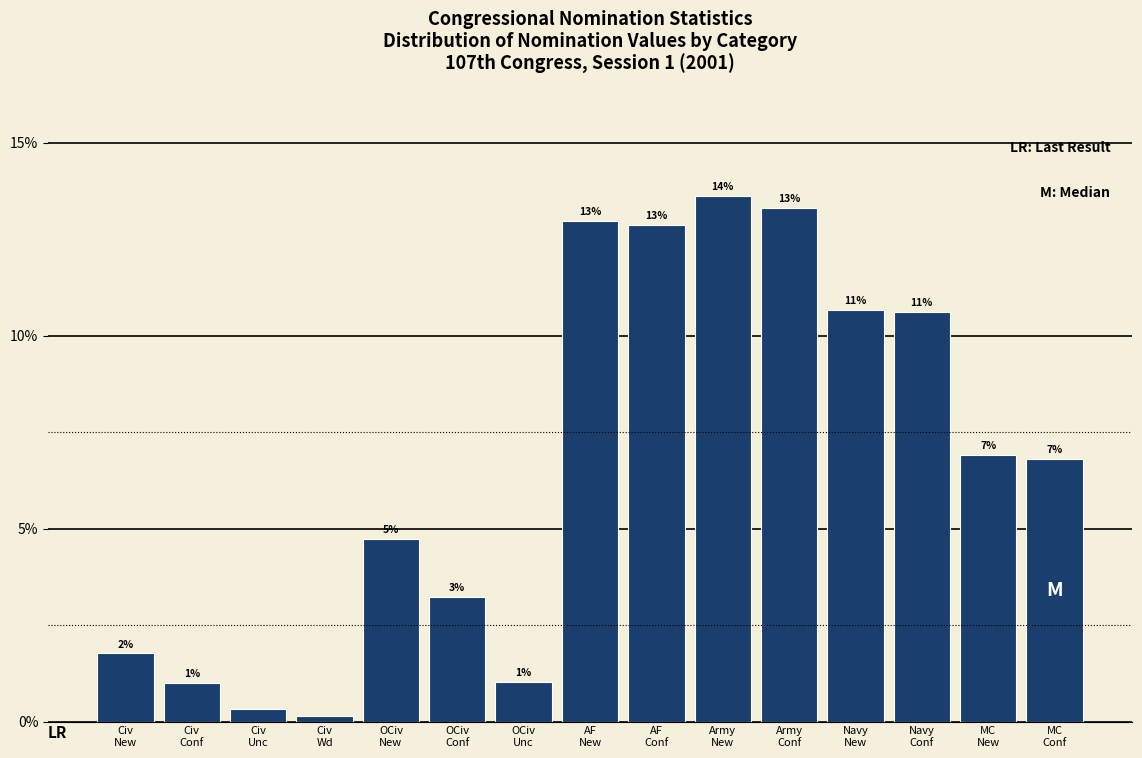

How many bars are there in total?

15